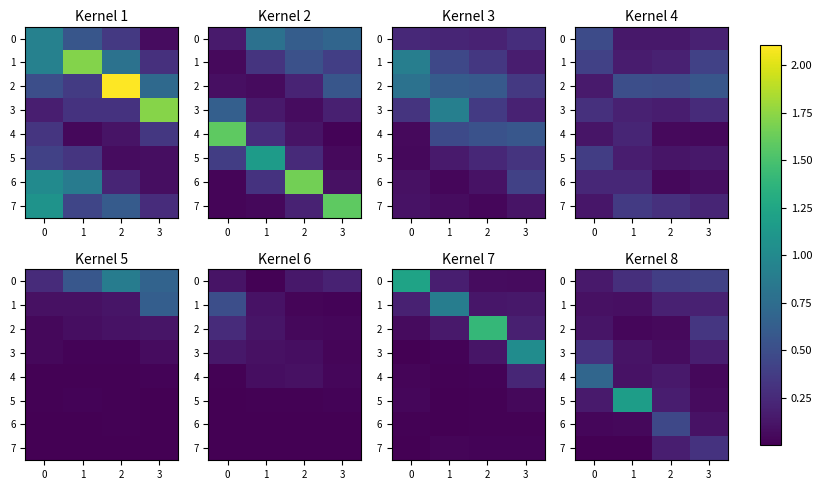

The value of 0 at 3 is 0.4. True or false?

True